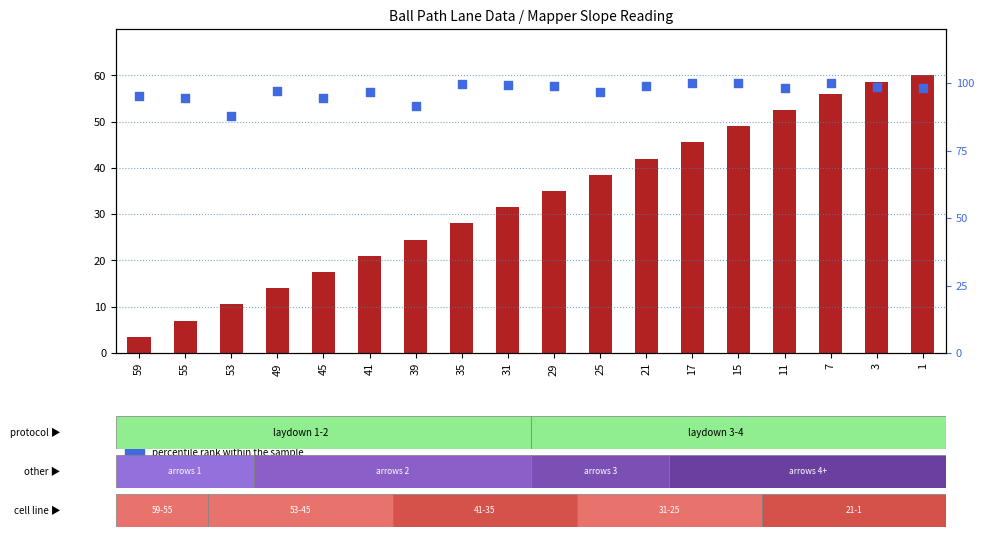

At how many categories does at least one series exceed 55?

18